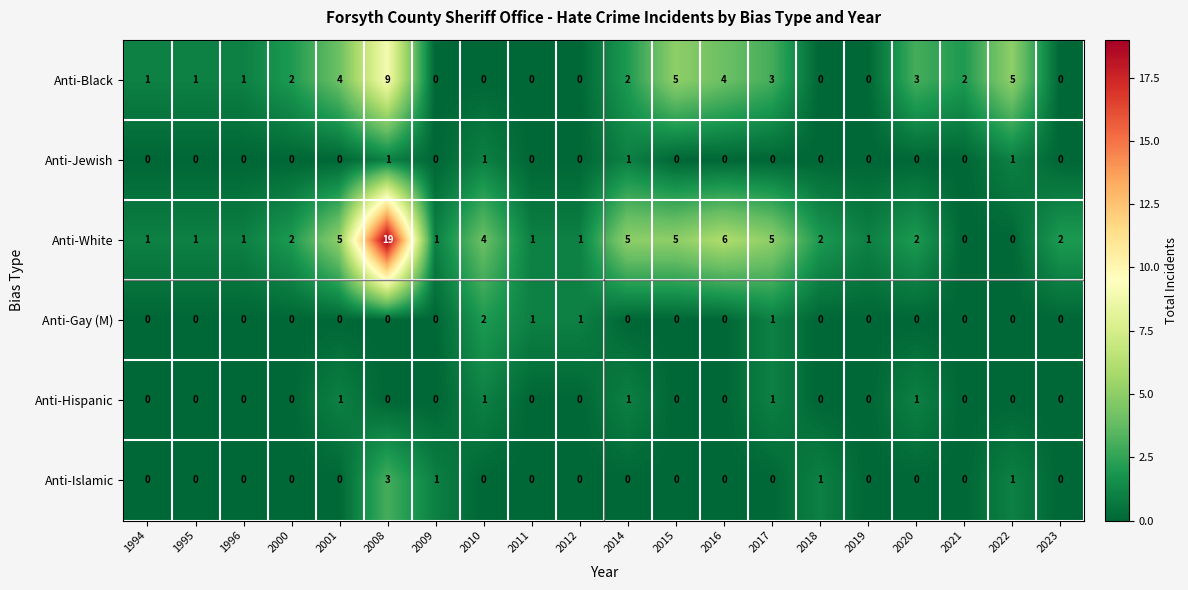

Which series changed the most between 2000 and 2017?

Anti-White